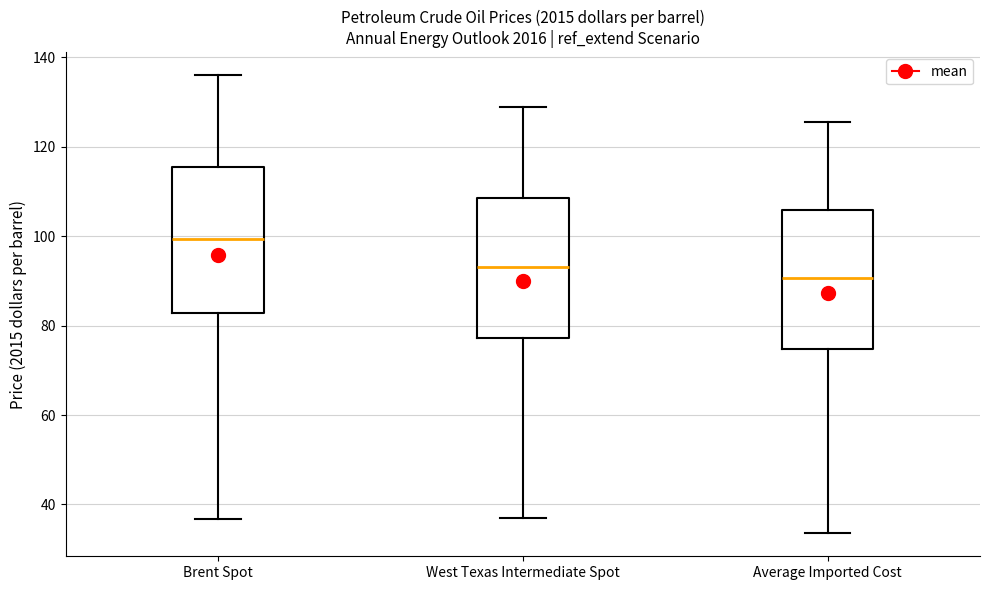

Reading left to right, read every box against the y-axis: the position of its median line, the range the box covers, and the ends of its whiskers. The values are not printed on the chart, so give them approximately, as read against the axis.

Brent Spot: median 100, box 82 to 116, whiskers 36 to 136
West Texas Intermediate Spot: median 92, box 78 to 108, whiskers 36 to 128
Average Imported Cost: median 90, box 74 to 106, whiskers 34 to 126